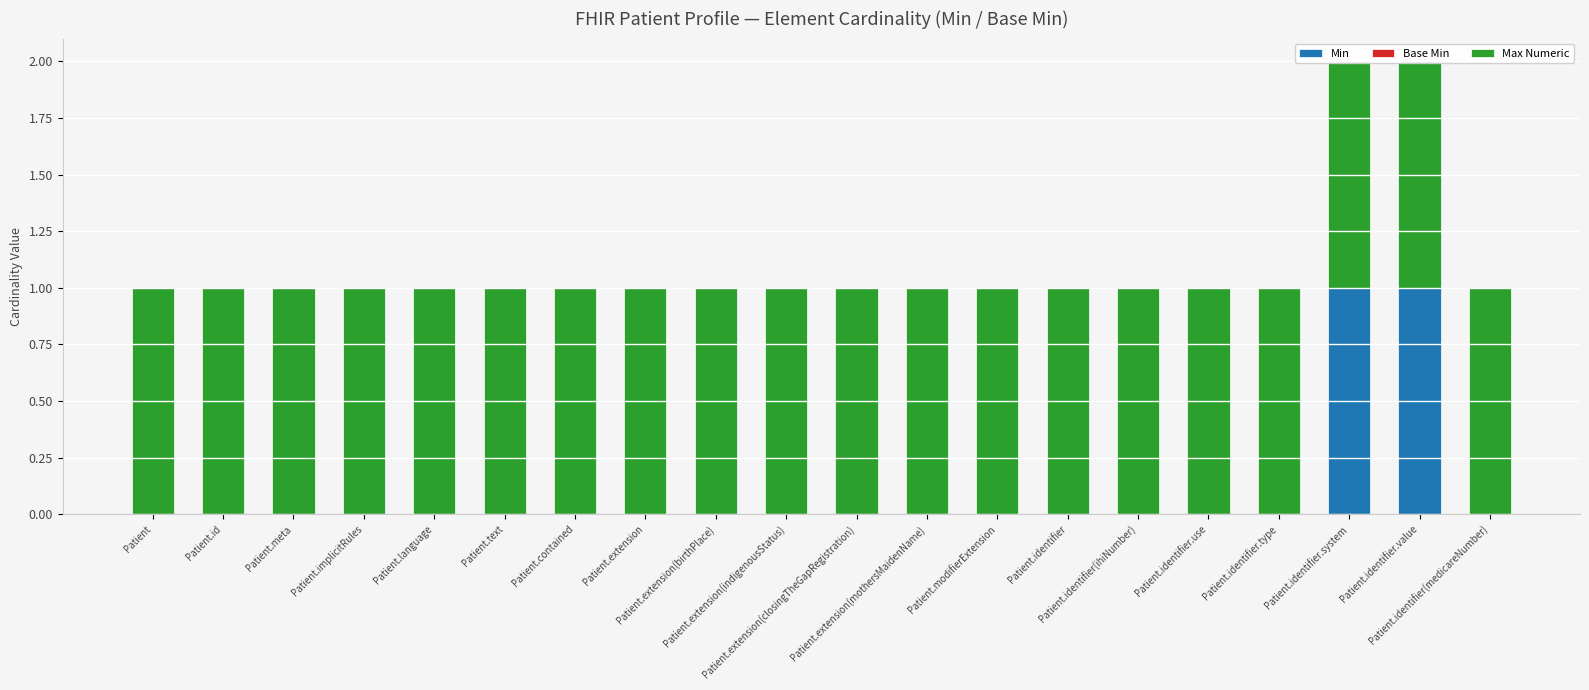

Are the bars horizontal?

No